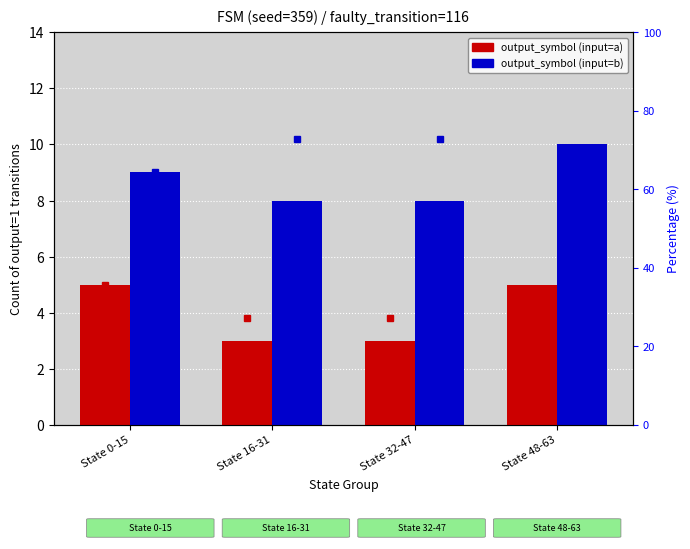

True or false: output_symbol (input=a) has a value of 3.3 at State 48-63.

False